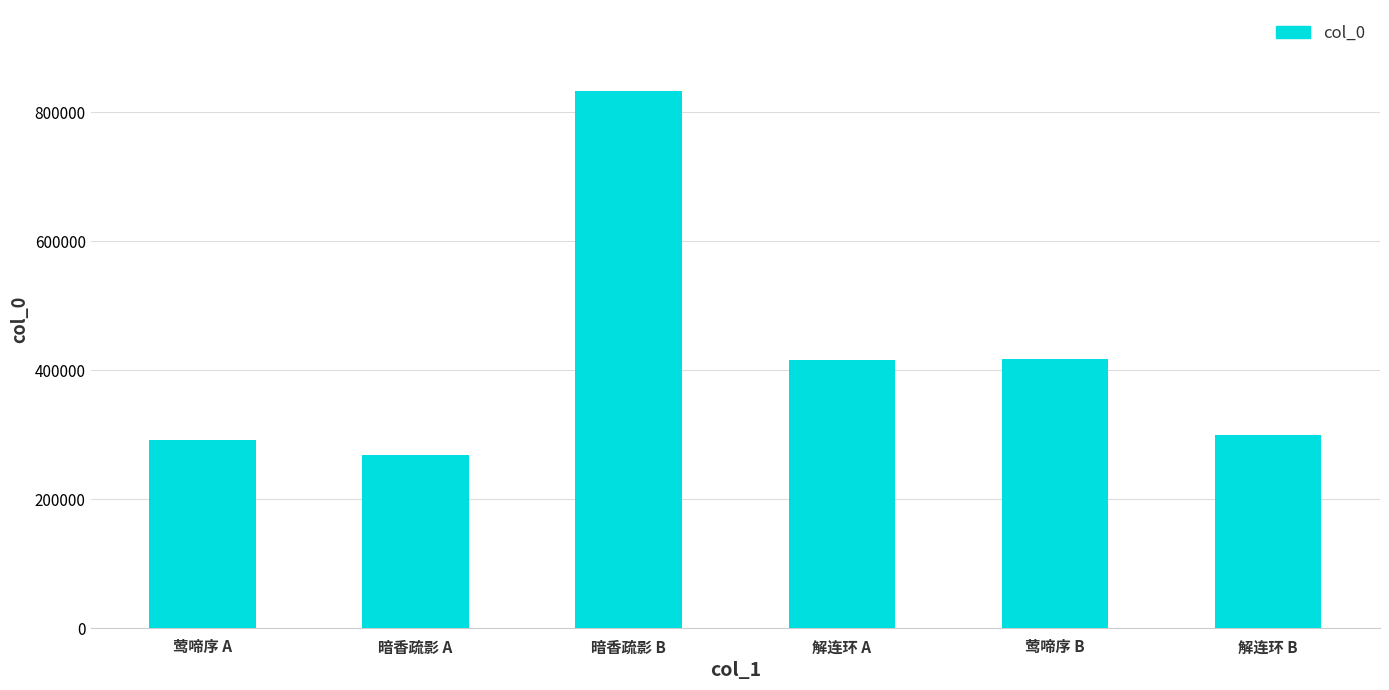

What is the approximate value at 暗香疏影 A, to the nearest 10?

267870